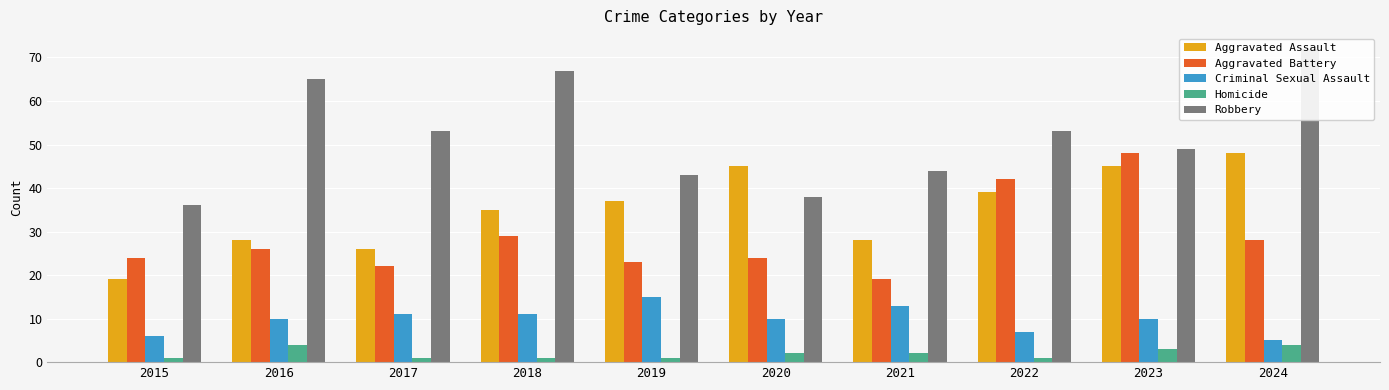

Is it true that Aggravated Battery equals 71 at 2022?

False